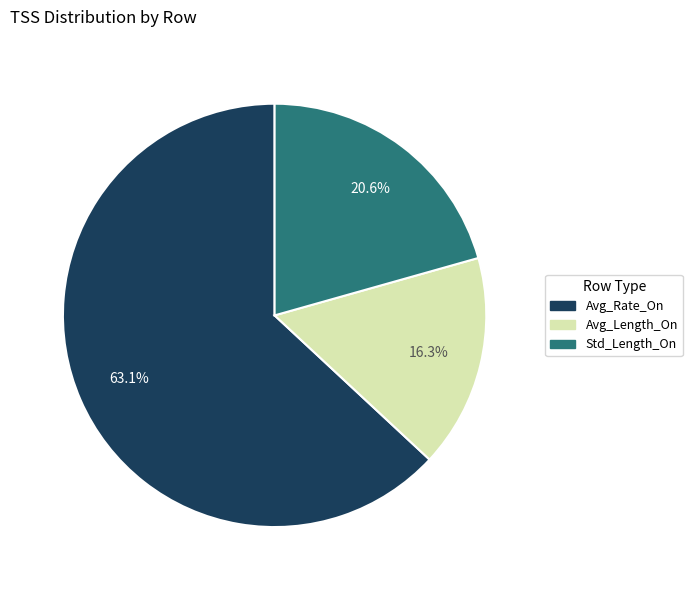

Which category has the biggest portion of the pie?

Avg_Rate_On